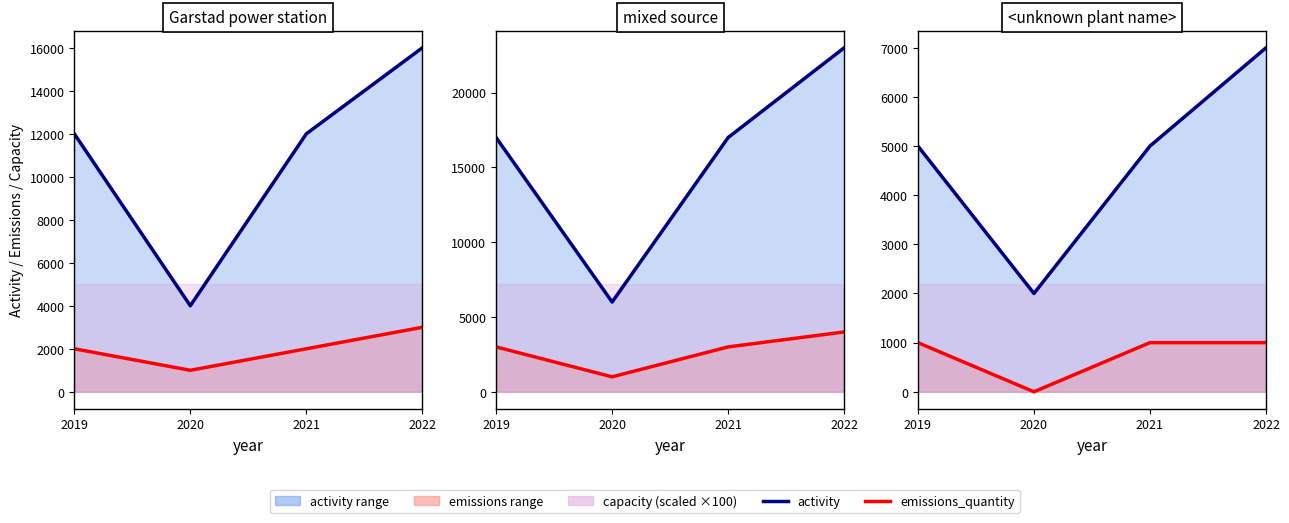

List the series in order of their overall mean, highest first.

activity, emissions_quantity